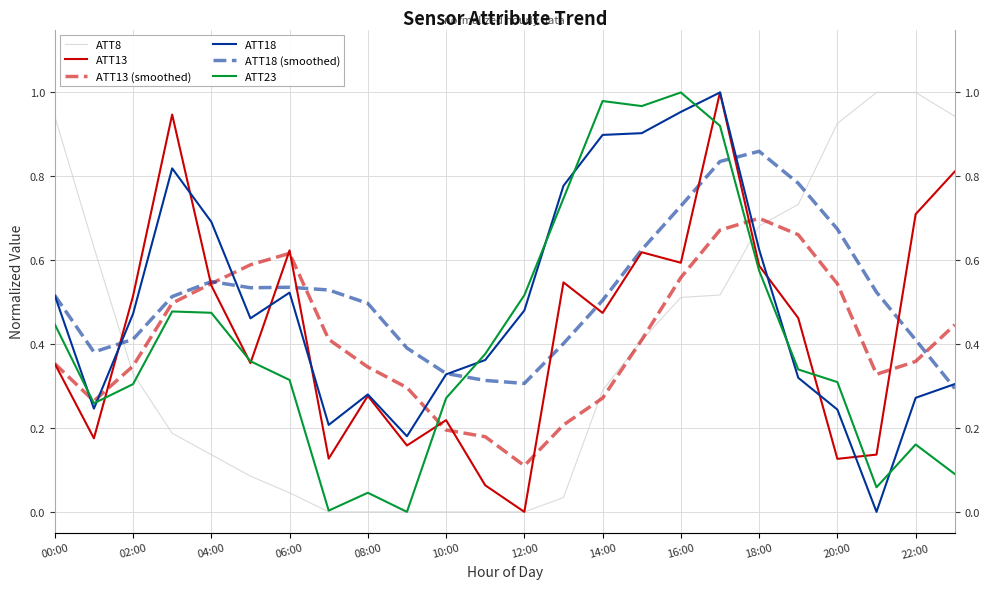

What is the approximate value of ATT23 at 14:00?

1.0